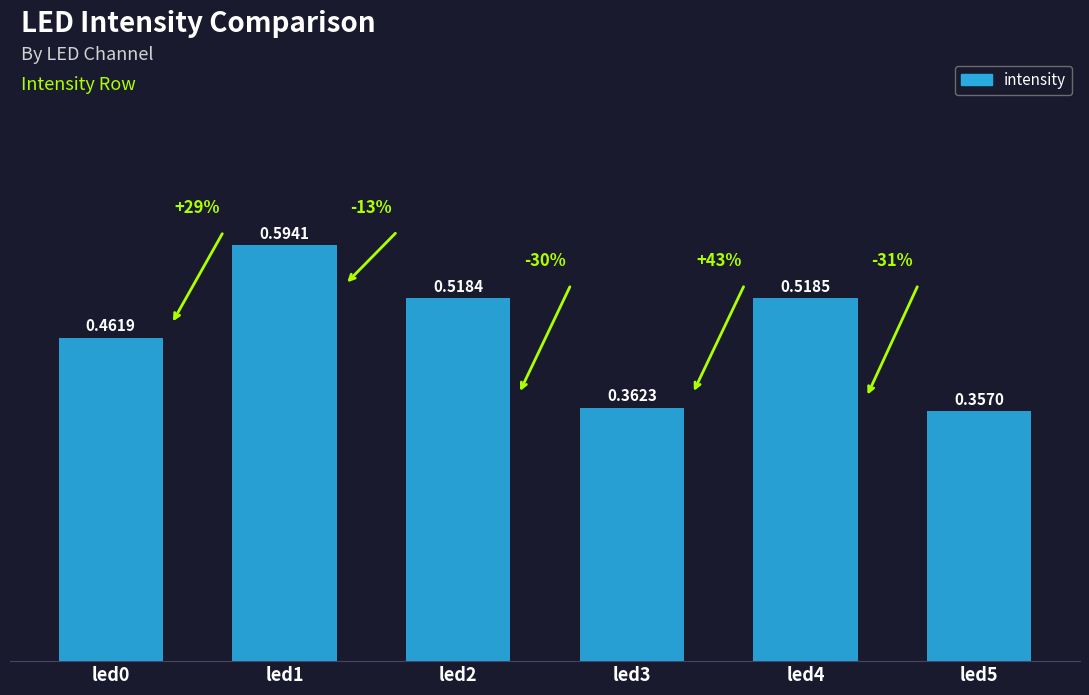

What is the sum of the values at led2 and led4?

1.0